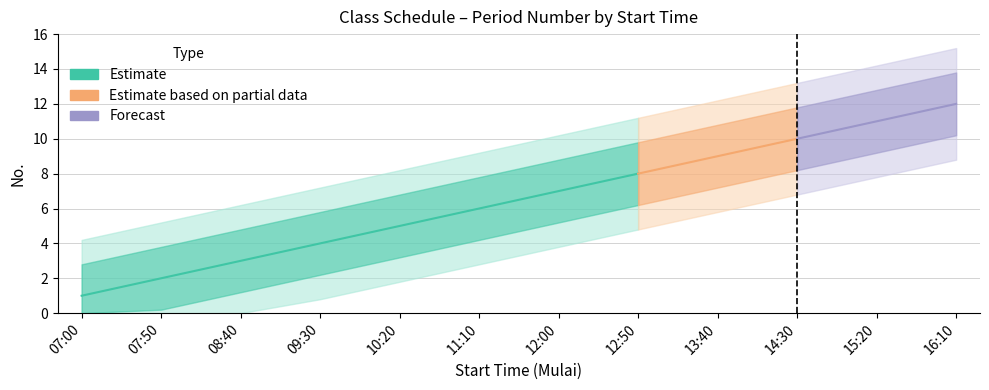

What is the sum of all values?

78